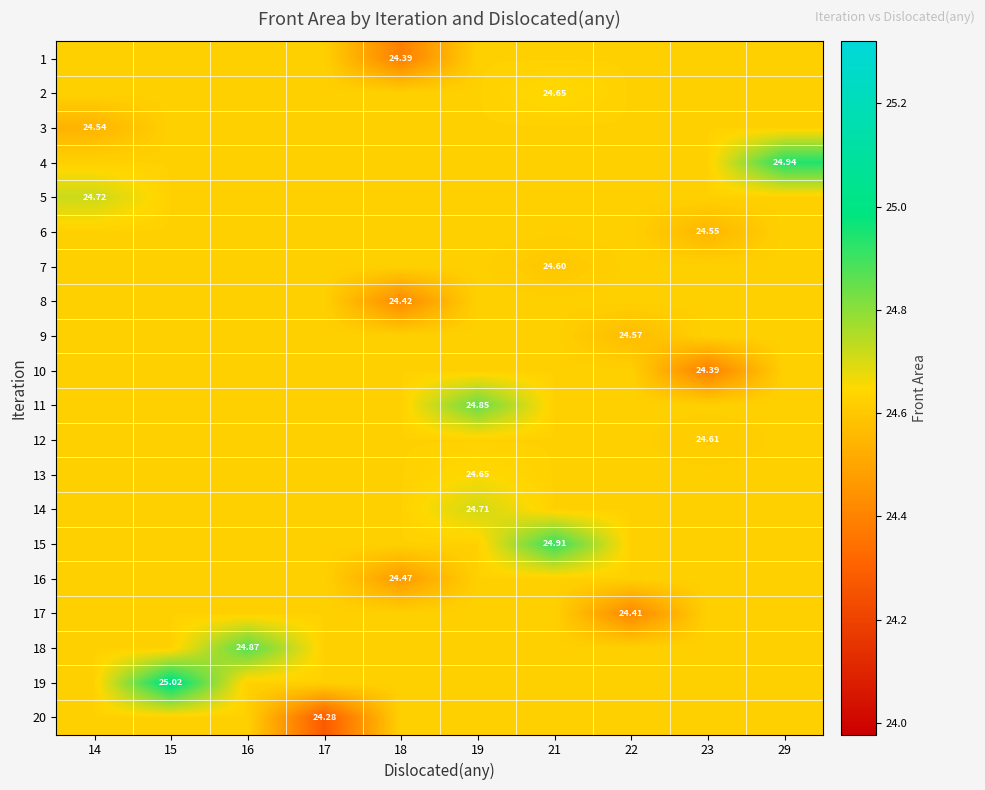

At which label is 1 closest to 24?

18